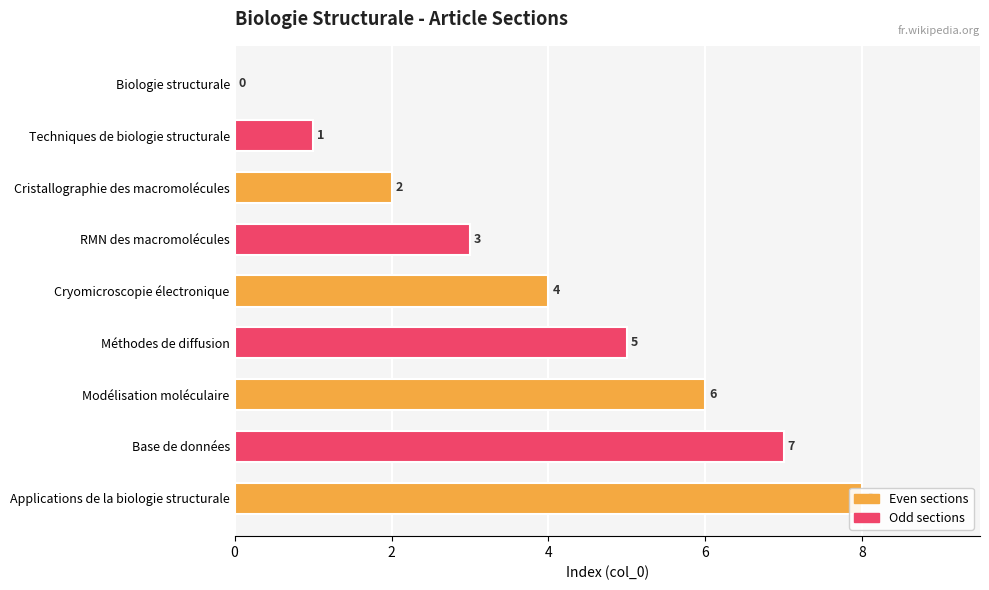

What is the greatest value displayed?

8